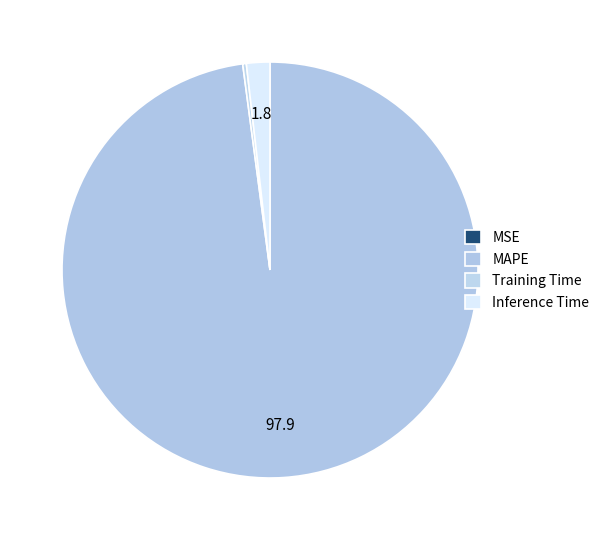

What is the majority slice?

MAPE